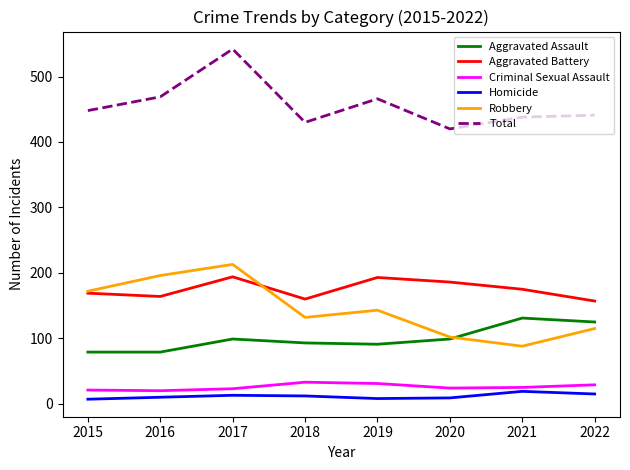

Count the number of categories in the chart.

8